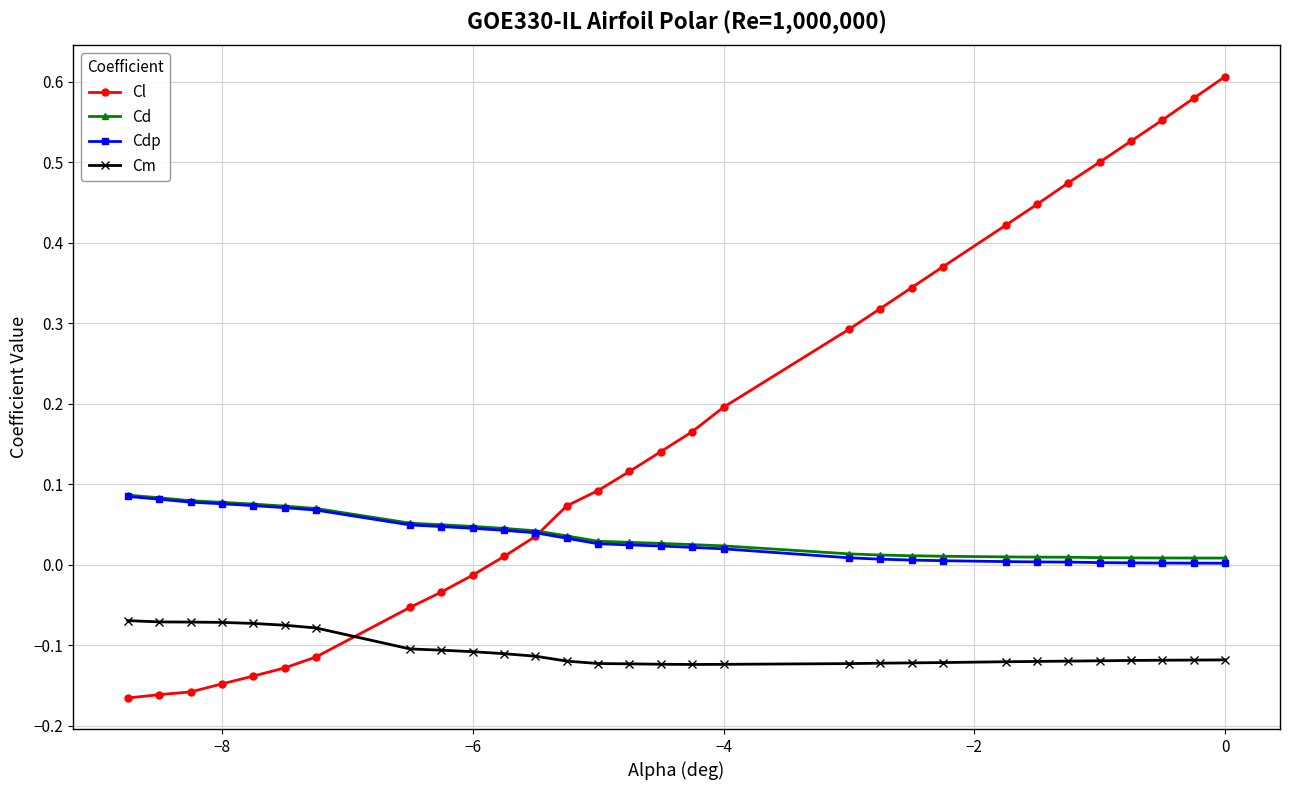

What are all the series names shown in the legend?

Cl, Cd, Cdp, Cm